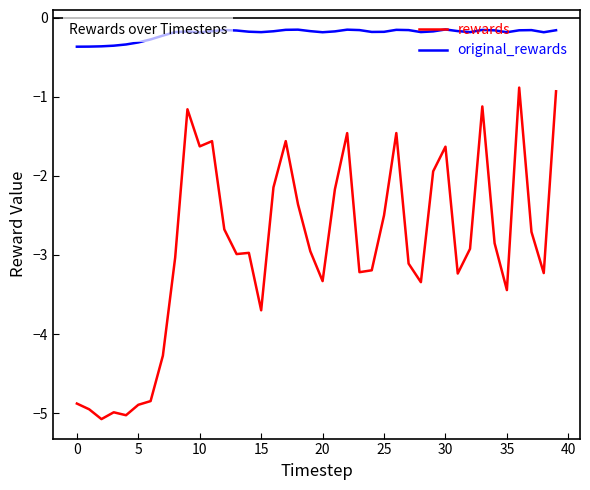

What is the average value of the original_rewards series?

-0.2